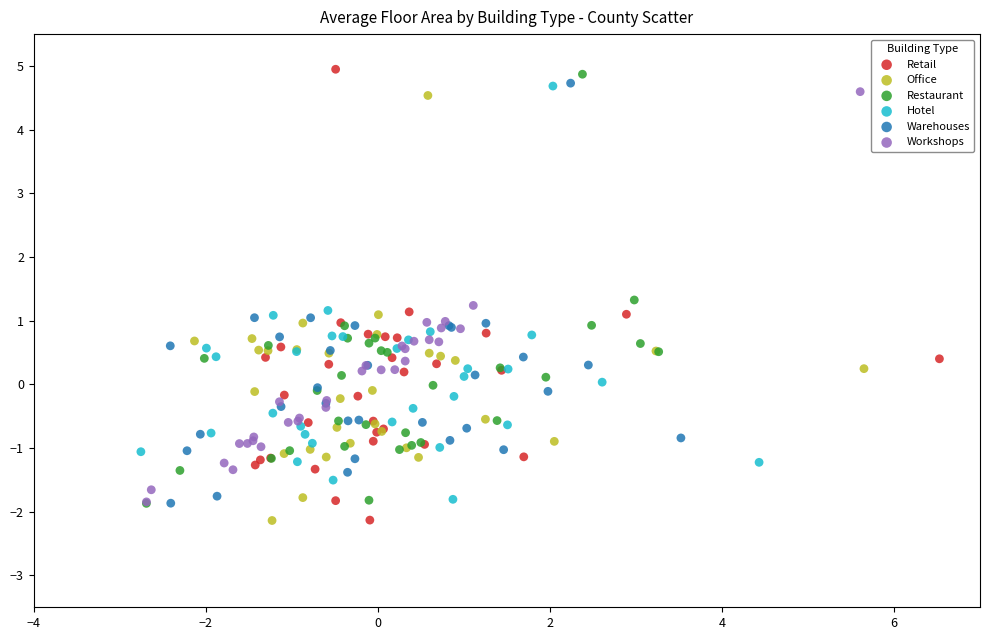

What are all the series names shown in the legend?

Retail, Office, Restaurant, Hotel, Warehouses, Workshops